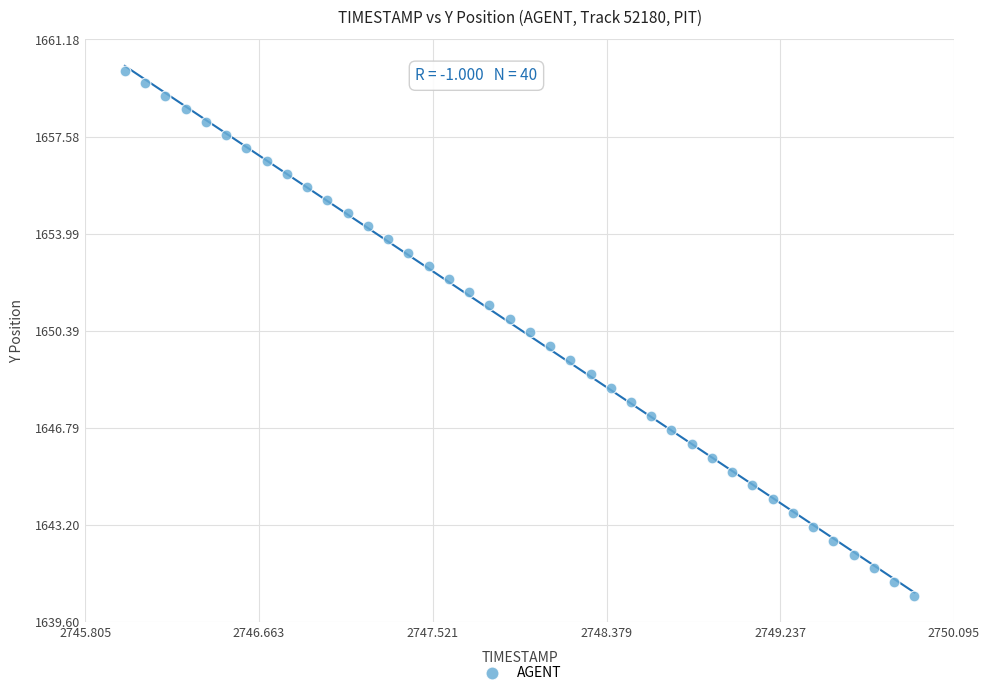

What is the range of Y values (max minus min)?

19.4